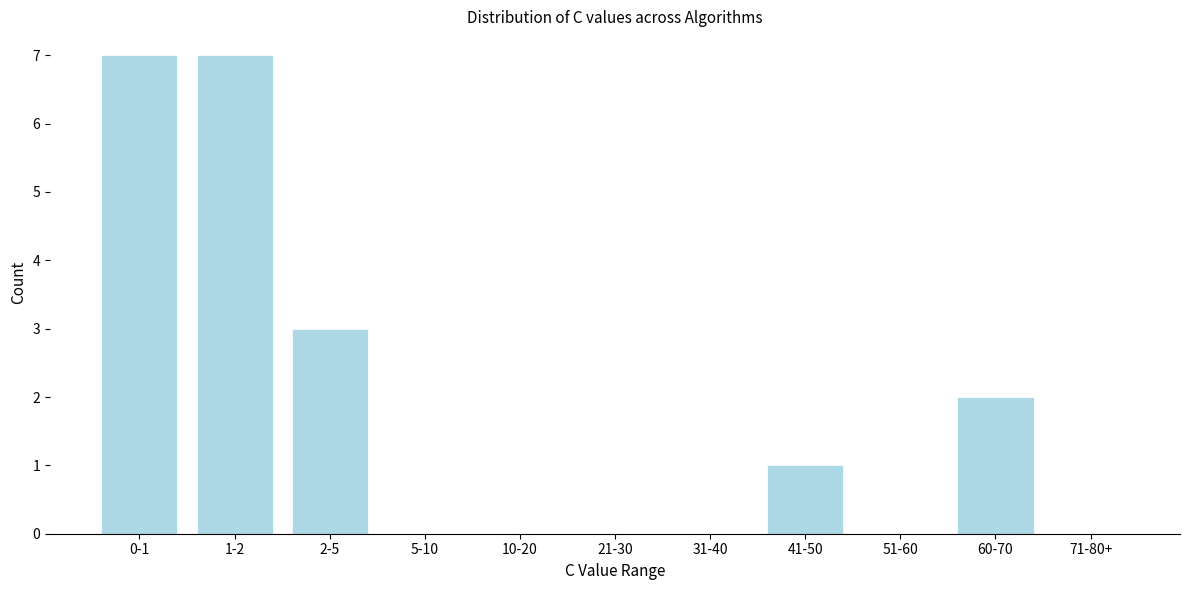

Reading left to right, transcribe all the data shown in this chart.

0-1=7	1-2=7	2-5=3	5-10=0	10-20=0	21-30=0	31-40=0	41-50=1	51-60=0	60-70=2	71-80+=0